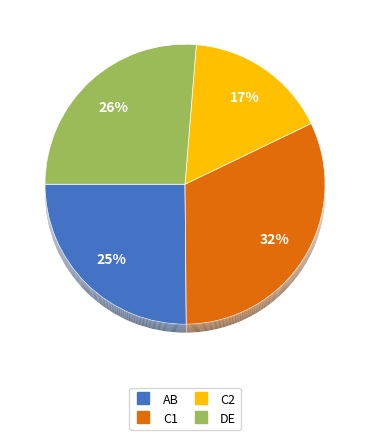

Approximately how many times larger is the value at C2 compared to DE?

0.6